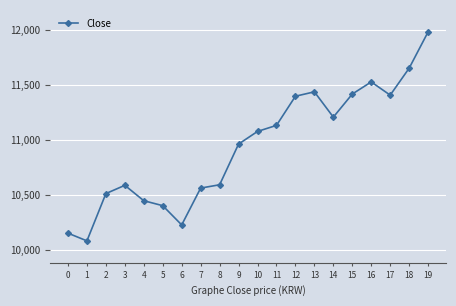

What is the sum of the values at 0 and 4?

20595